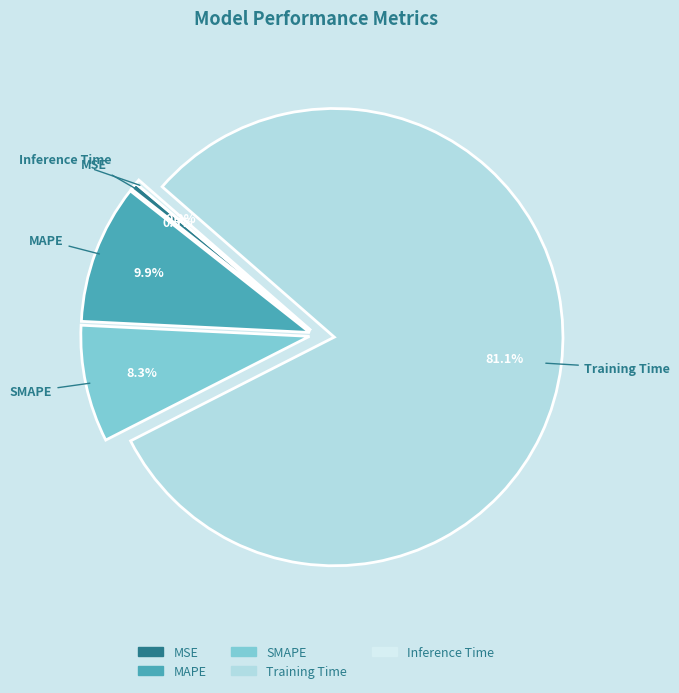

Between MSE and SMAPE, which is larger?

SMAPE